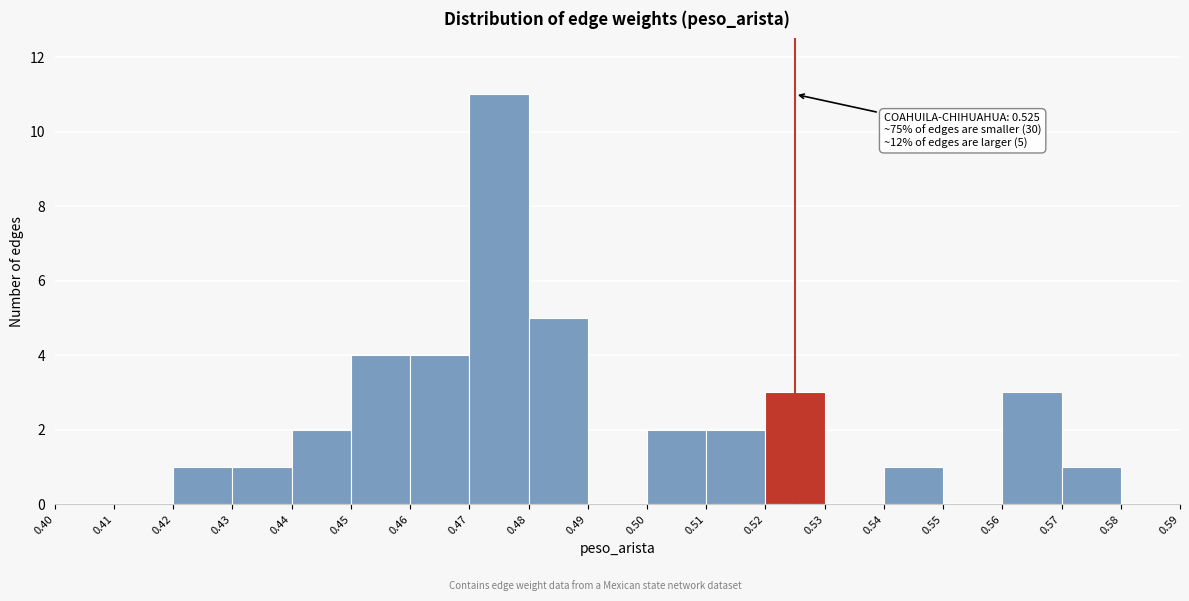

Which range on the x-axis has the tallest bar?

0.47 to 0.48